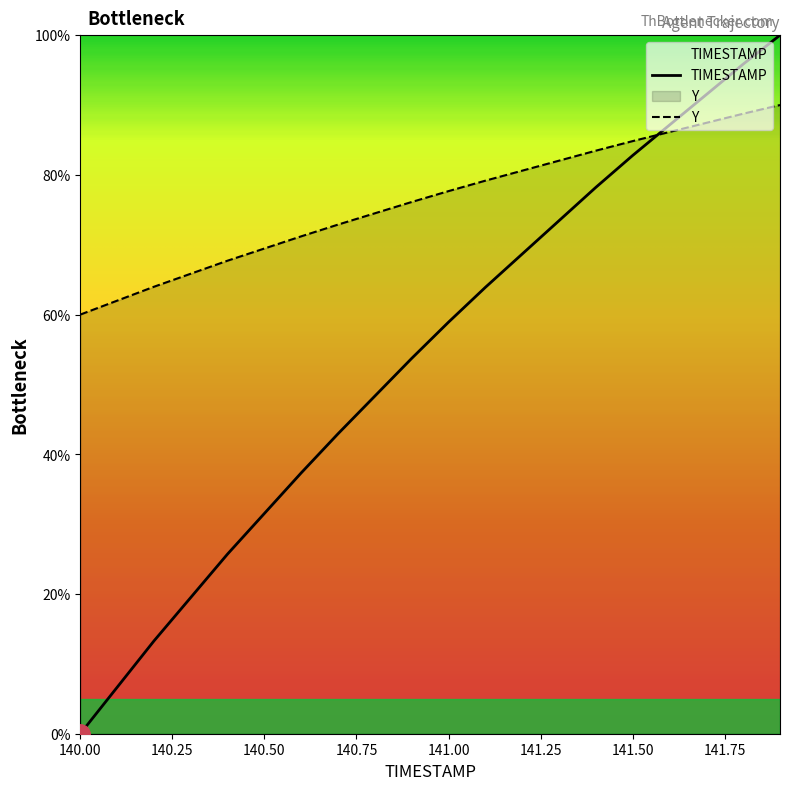

What is the approximate value of Y at 141.5?

82.8